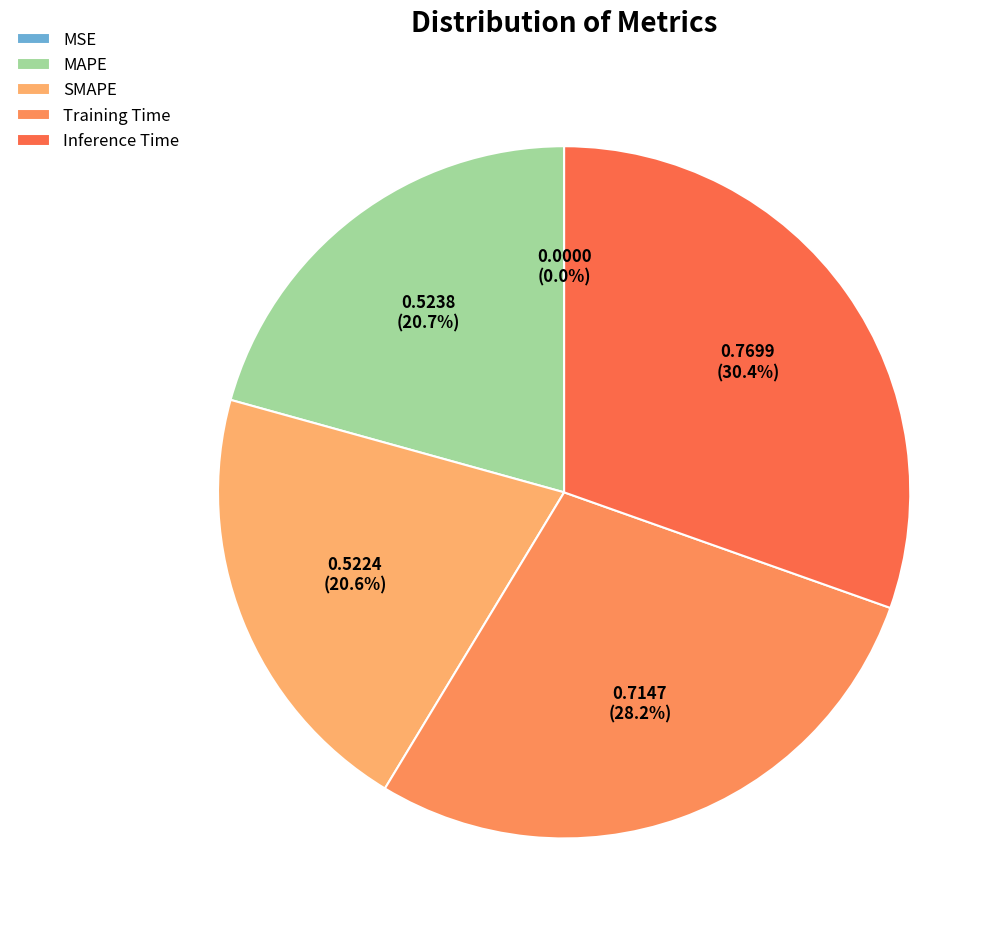

Is it true that SMAPE is 32% of the pie?

False